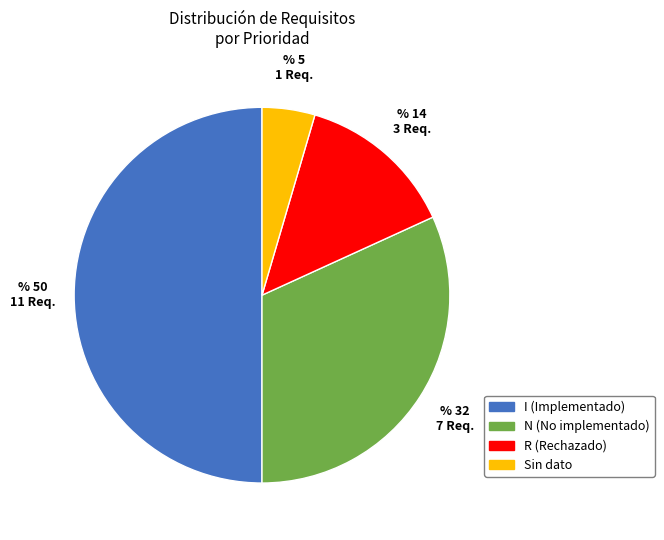

Which category accounts for the majority?

I (Implementado)